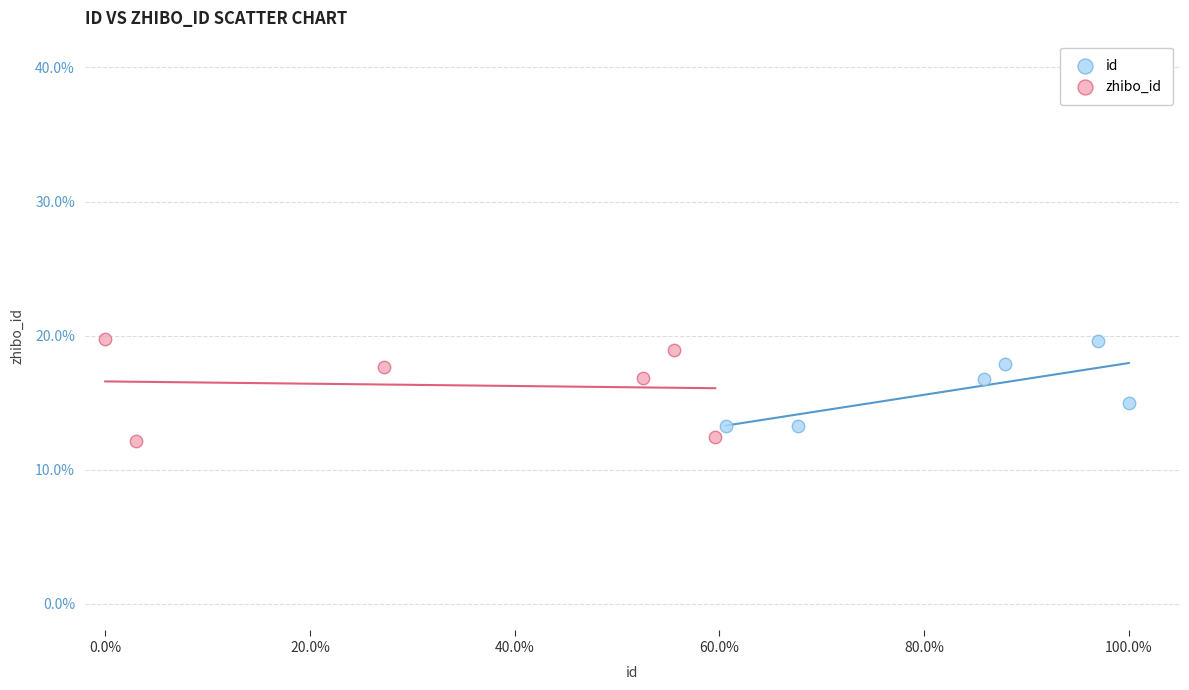

Which series contains the lowest Y value?

zhibo_id